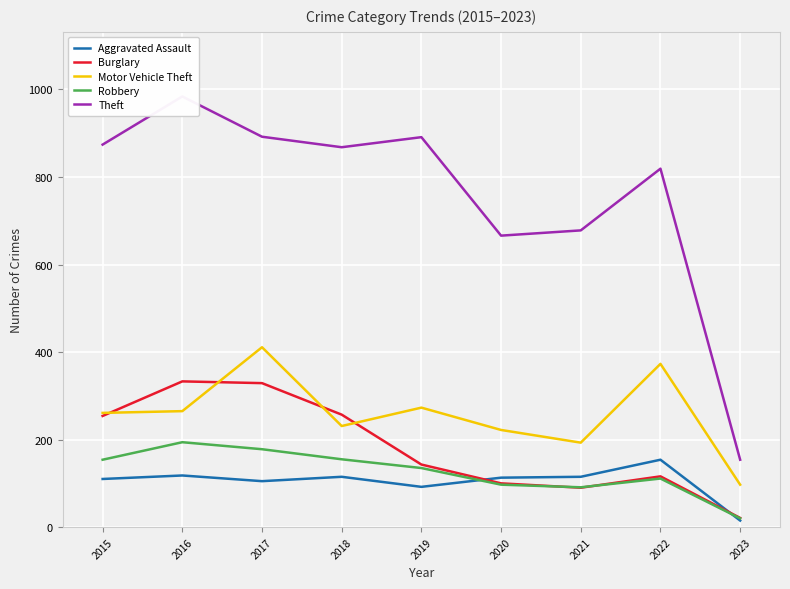

Which has a higher value, 2017 or 2023?

2017